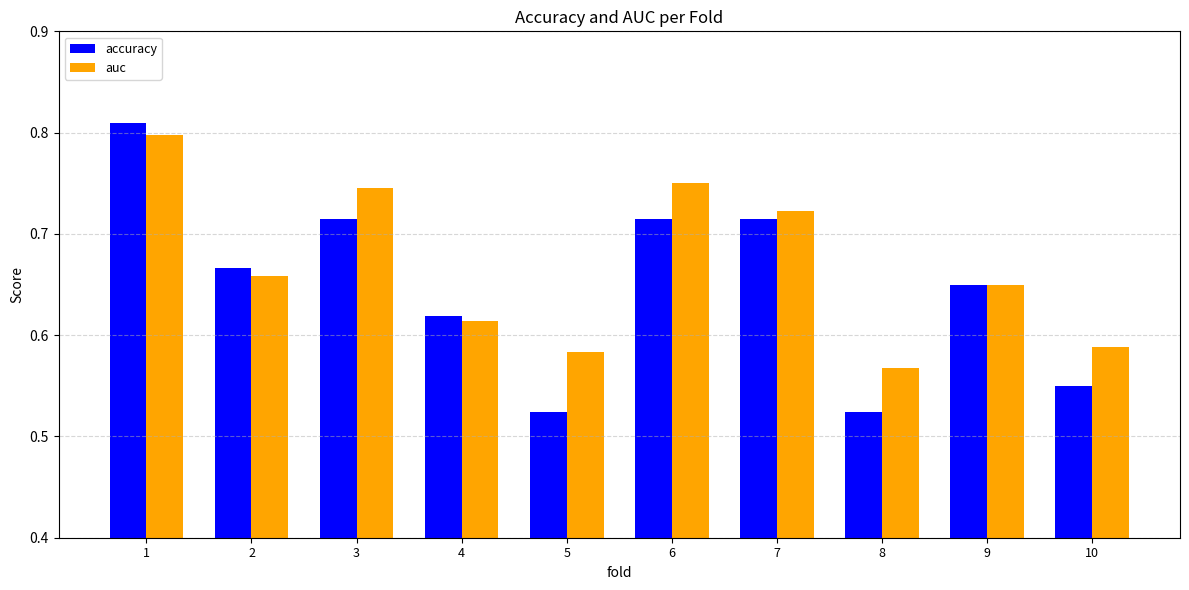

What is the difference between the second highest and second lowest values in the accuracy series?

0.2